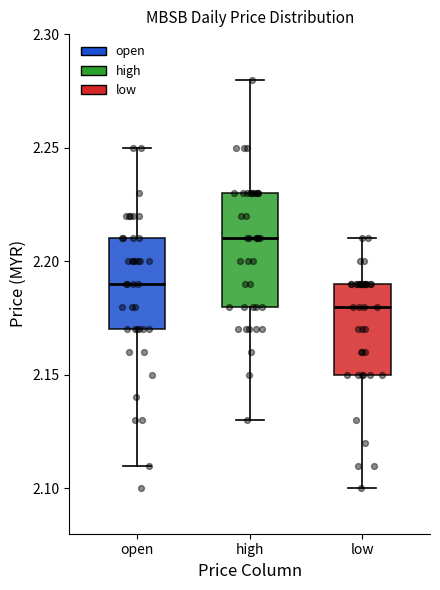

Reading left to right, transcribe this box plot: for each box, give where its median line is, the range the box spans, and where its two whiskers end, as read against the y-axis. The values are not printed on the chart, so give them approximately, as read against the axis.

open: median 2.19, box 2.17 to 2.21, whiskers 2.11 to 2.25
high: median 2.21, box 2.18 to 2.23, whiskers 2.13 to 2.28
low: median 2.18, box 2.15 to 2.19, whiskers 2.10 to 2.21